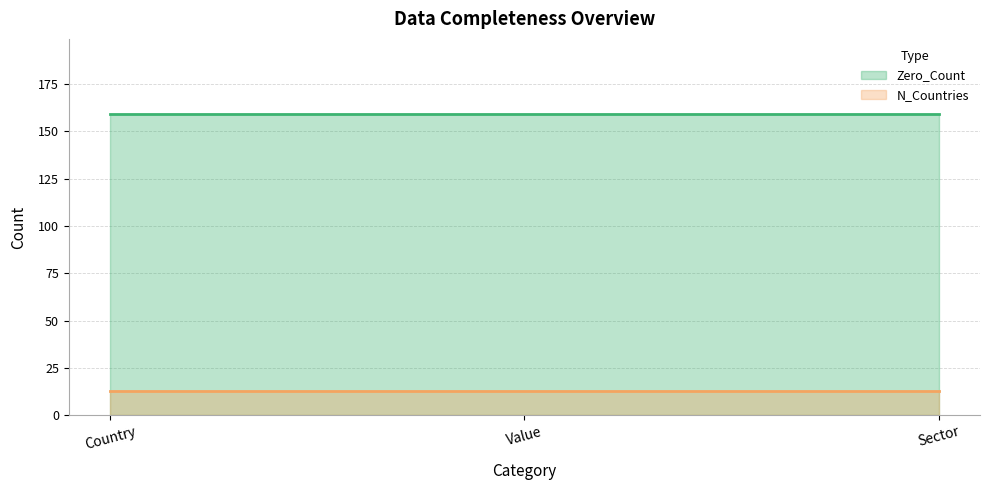

What is the difference between the highest and lowest values at Value?

146